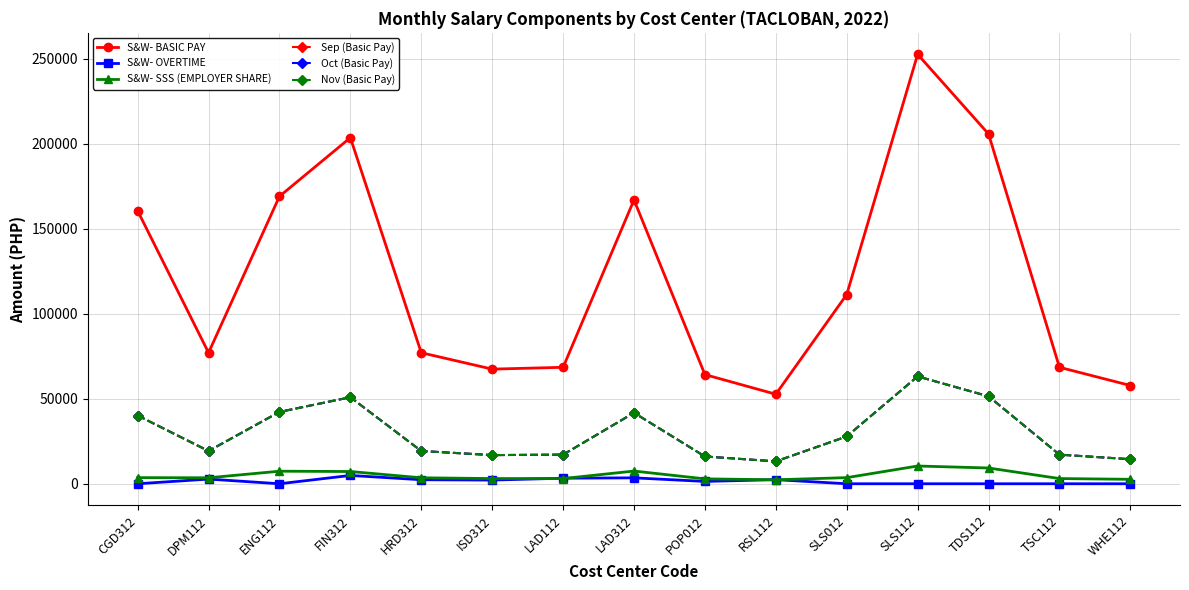

Does the chart have visible grid lines?

Yes